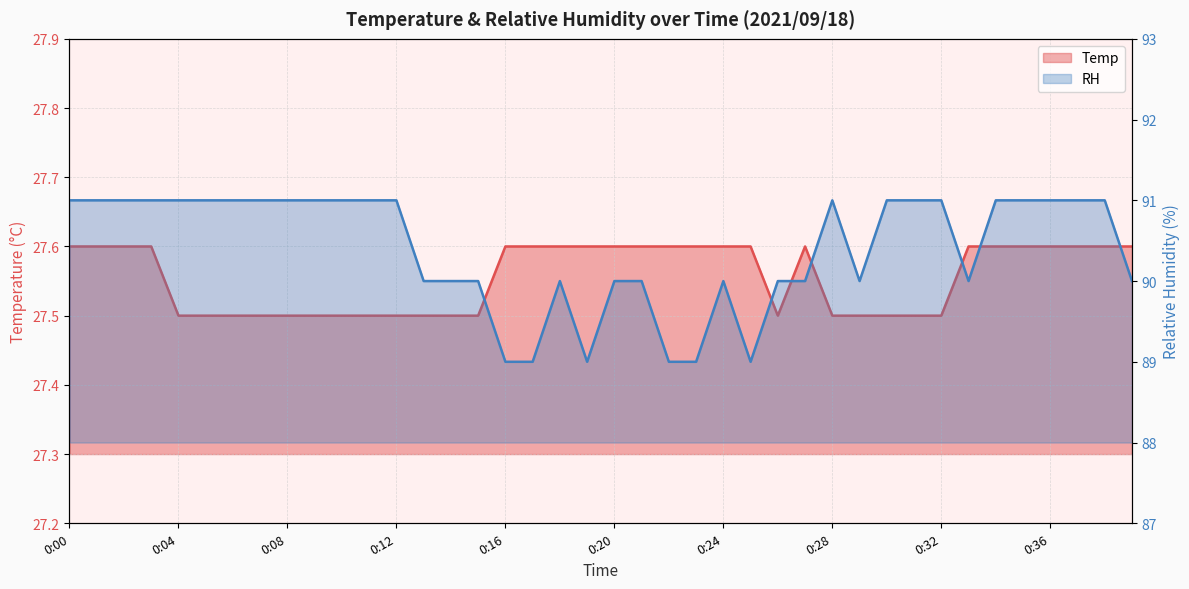

The value of RH at 0:04 is 91.0. True or false?

True